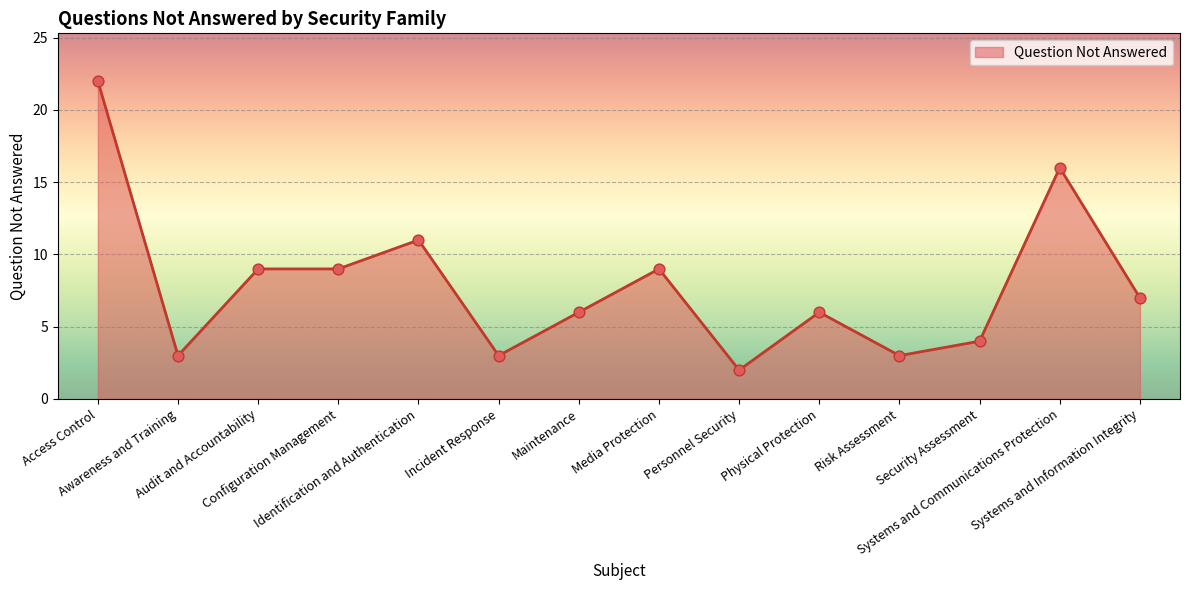

Approximately how many times larger is the value at Access Control compared to Maintenance?

3.7